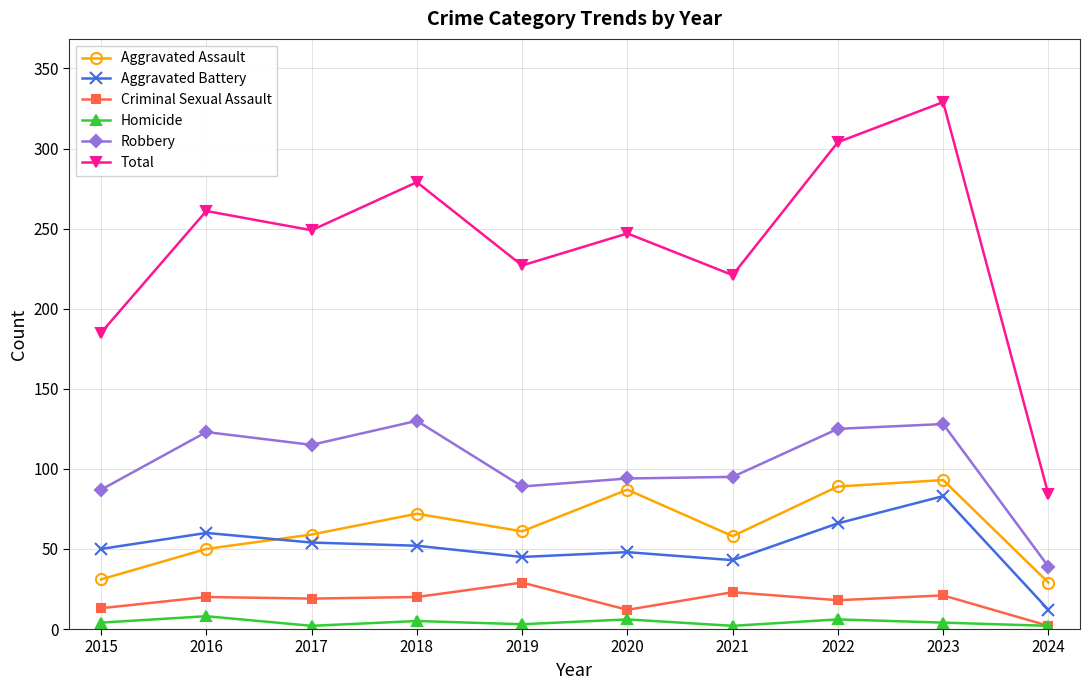

How many values in the Robbery series are below 115?

5